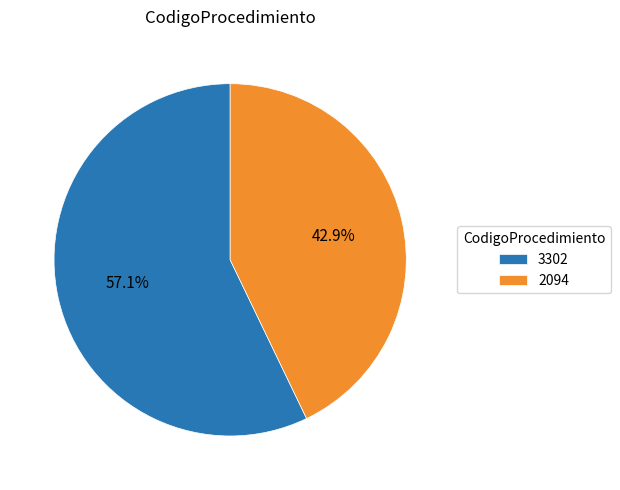

To the nearest percent, what is the combined percentage of 3302 and 2094?

100%